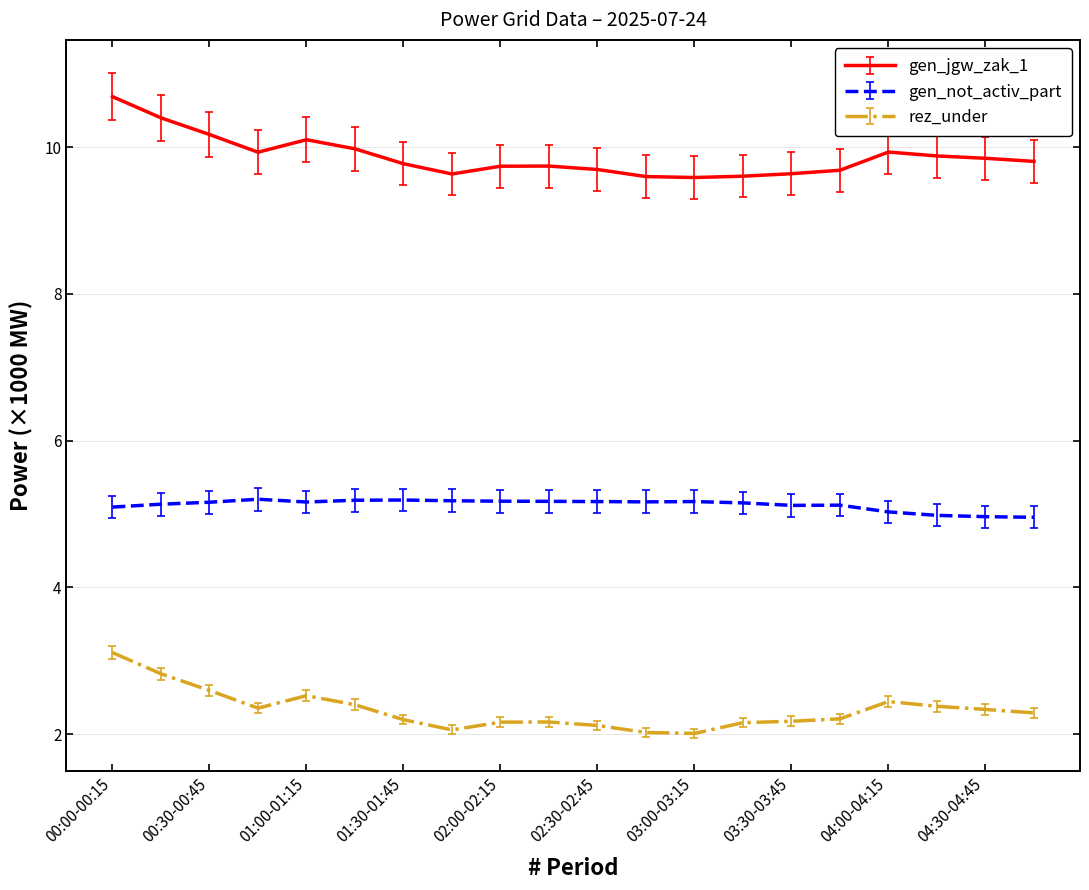

Which series has the largest total across all categories?

gen_jgw_zak_1